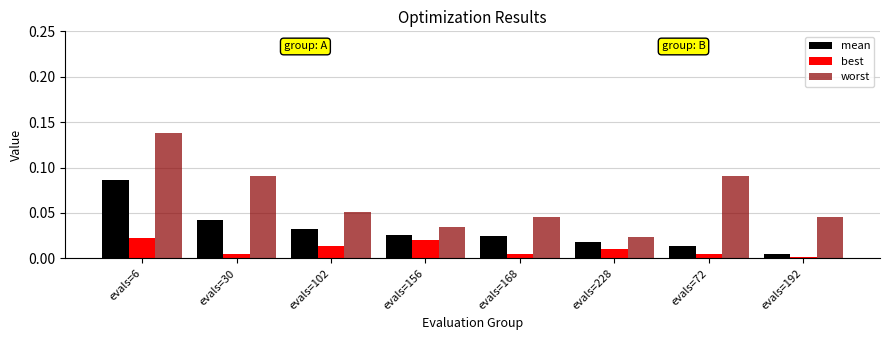

Rank the series at evals=6 from lowest to highest value.

best, mean, worst